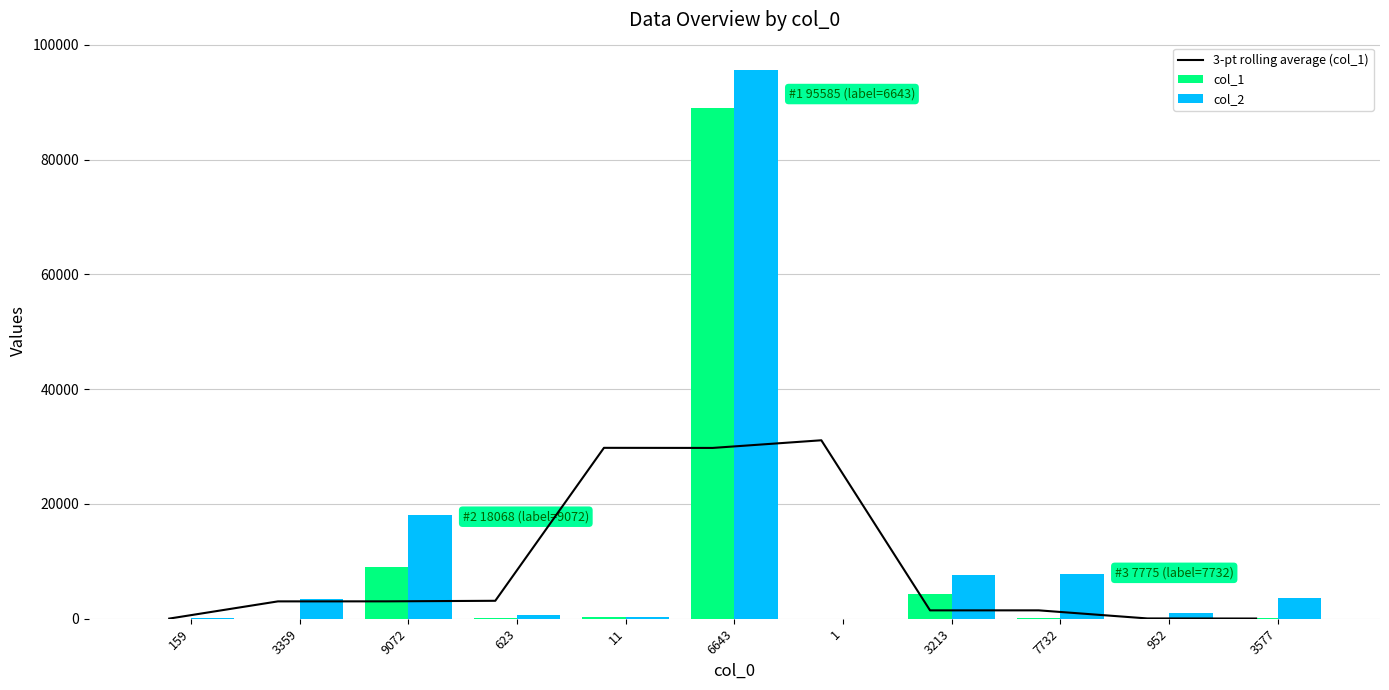

What is the label of the 3rd bar from the left?

9072